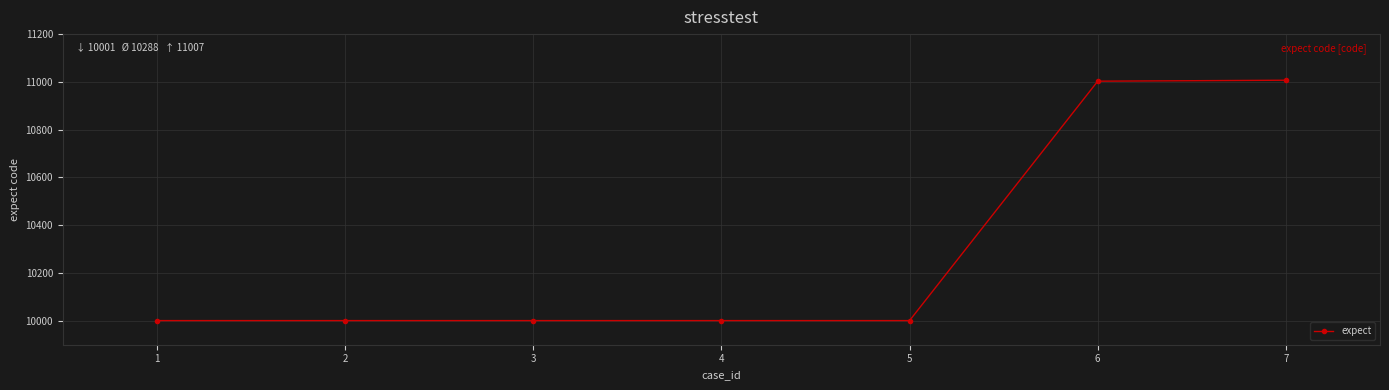

What is the difference between the maximum and minimum values?

1006